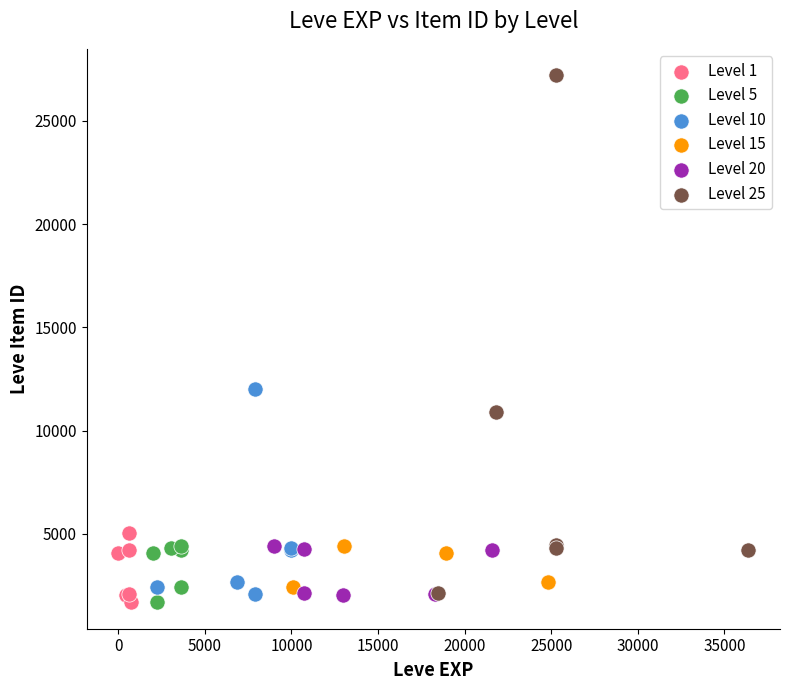

Which series reaches the maximum Y coordinate?

Level 25